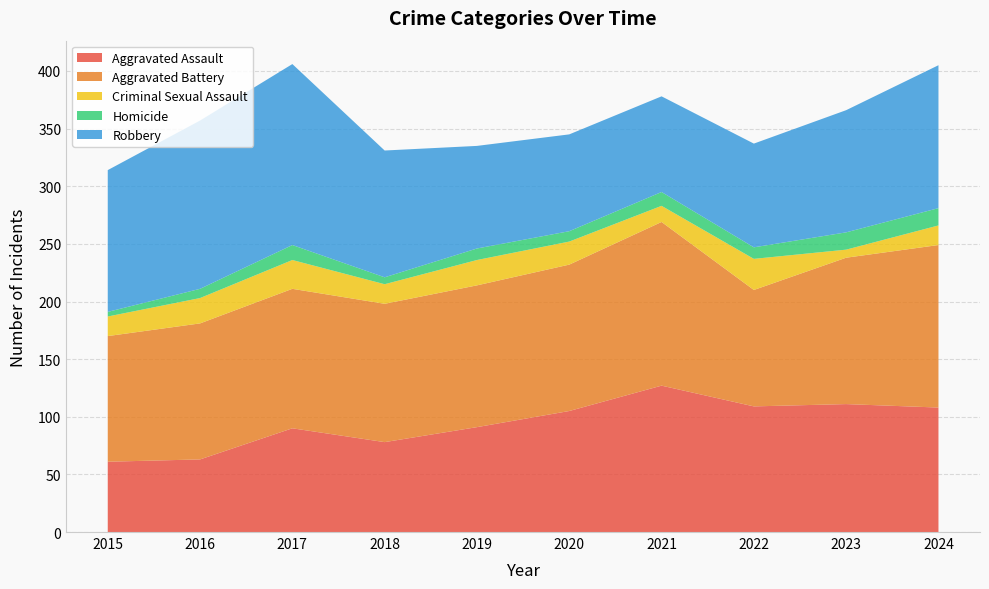

Reading left to right, transcribe all the data shown in this chart.

Aggravated Assault: 2015=61	2016=63	2017=90	2018=78	2019=91	2020=105	2021=127	2022=109	2023=111	2024=108
Aggravated Battery: 2015=109	2016=118	2017=121	2018=120	2019=123	2020=127	2021=142	2022=101	2023=127	2024=141
Criminal Sexual Assault: 2015=17	2016=22	2017=25	2018=17	2019=22	2020=20	2021=14	2022=27	2023=7	2024=17
Homicide: 2015=4	2016=8	2017=13	2018=6	2019=10	2020=9	2021=12	2022=10	2023=15	2024=15
Robbery: 2015=123	2016=146	2017=157	2018=110	2019=89	2020=84	2021=83	2022=90	2023=106	2024=124